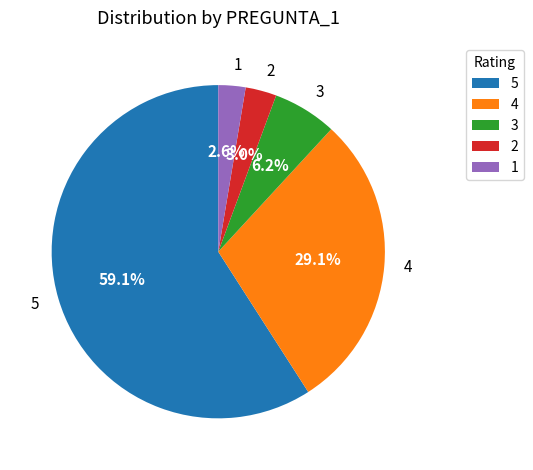

What percentage is the 2 slice, to the nearest percent?

3%